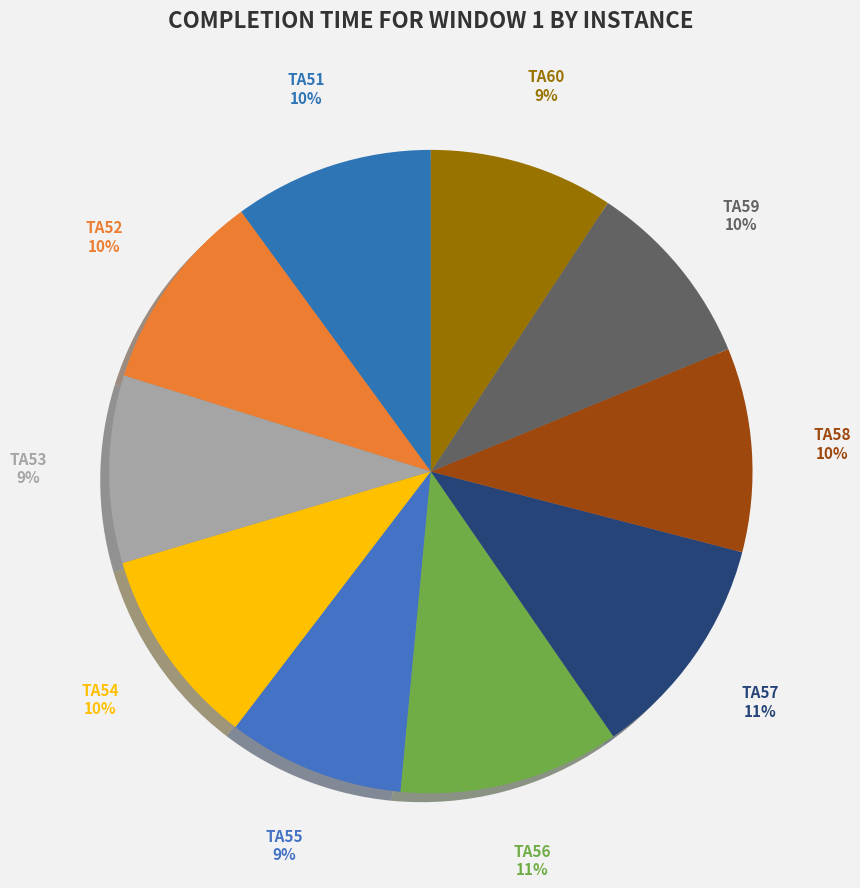

Do TA54 and TA56 together represent more than half of the pie?

No